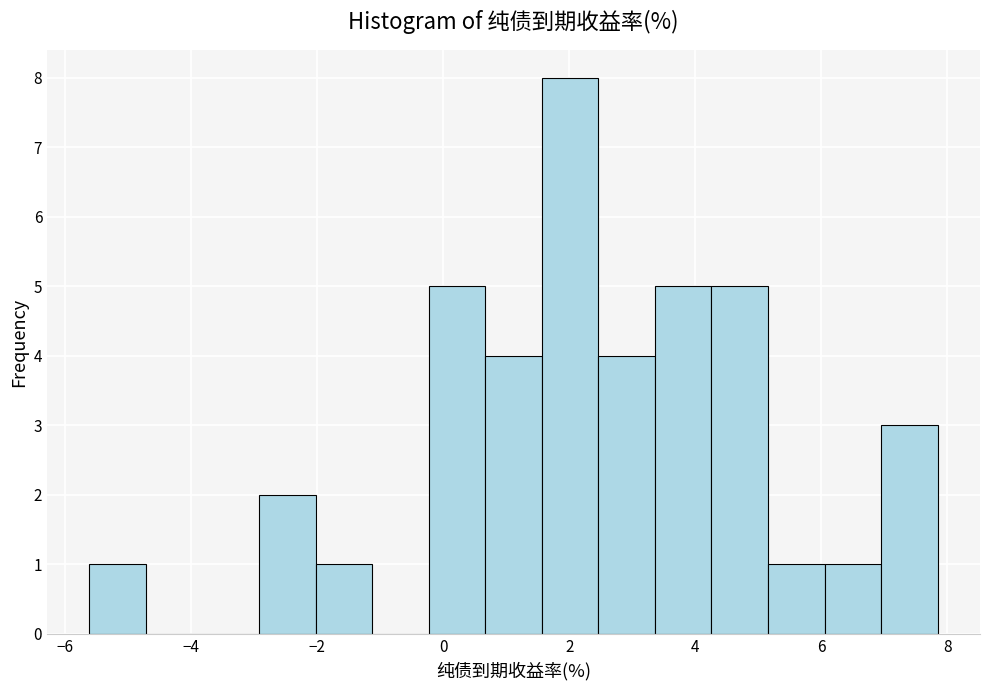

Reading left to right, transcribe this chart: for each bar, give the range it covers on the x-axis and its height. Neither the bar edges nor the heights are printed on the chart, so give them approximately, as read against the axes.

-5.6 to -4.8: 1
-4.8 to -3.8: 0
-3.8 to -3.0: 0
-3.0 to -2.0: 2
-2.0 to -1.2: 1
-1.2 to -0.2: 0
-0.2 to 0.6: 5
0.6 to 1.6: 4
1.6 to 2.4: 8
2.4 to 3.4: 4
3.4 to 4.2: 5
4.2 to 5.2: 5
5.2 to 6.0: 1
6.0 to 7.0: 1
7.0 to 7.8: 3